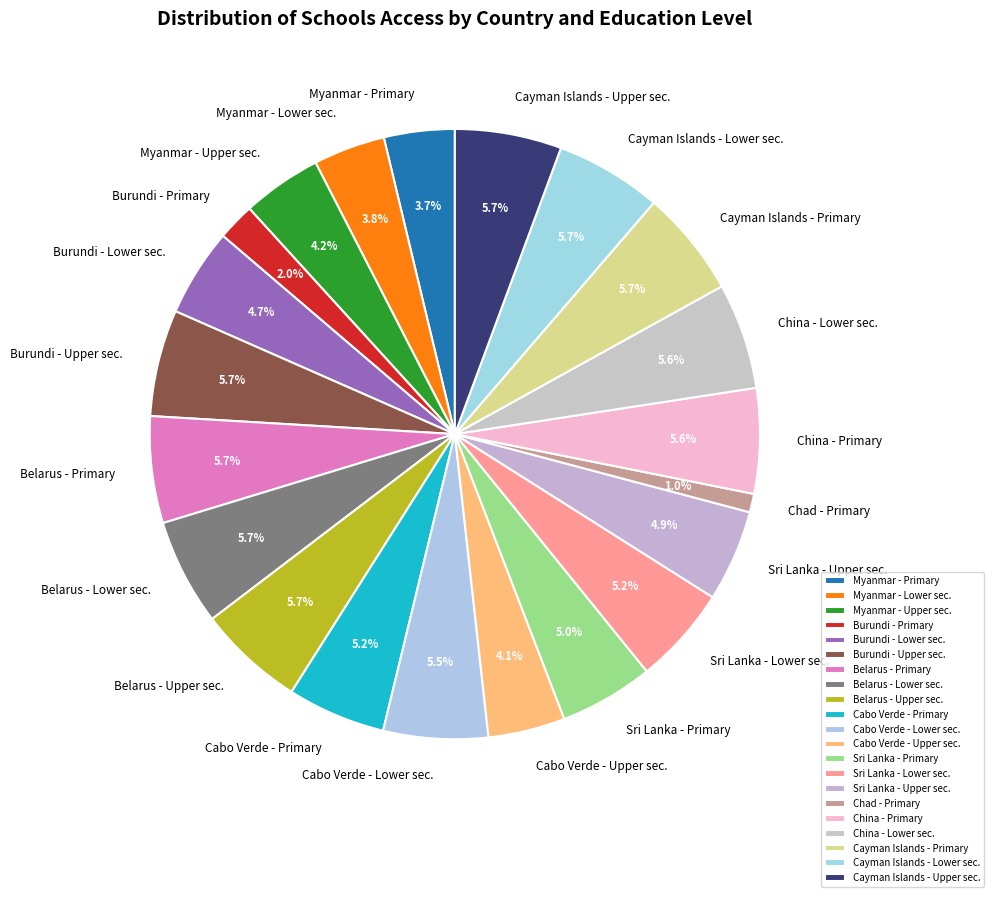

Does Sri Lanka - Upper sec. represent more than half of the total?

No